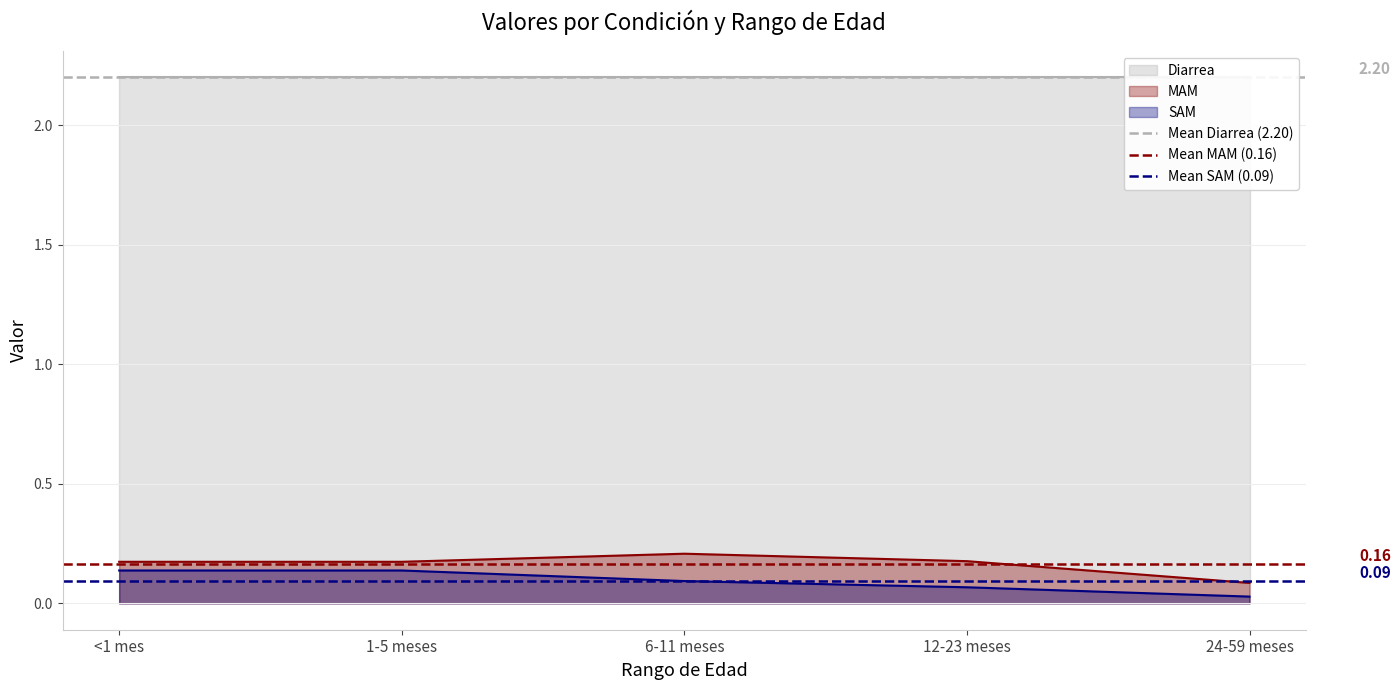

How many lines are shown in the chart?

3